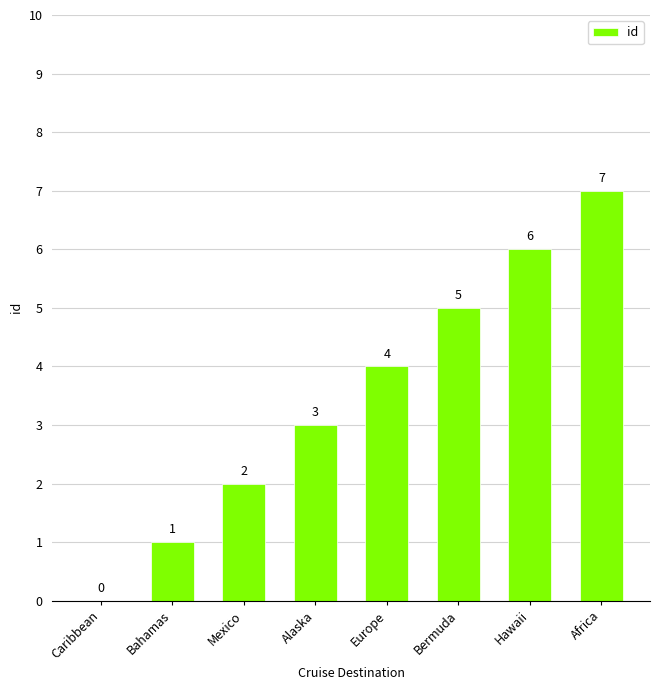

What is the sum of the values at Africa and Europe?

11